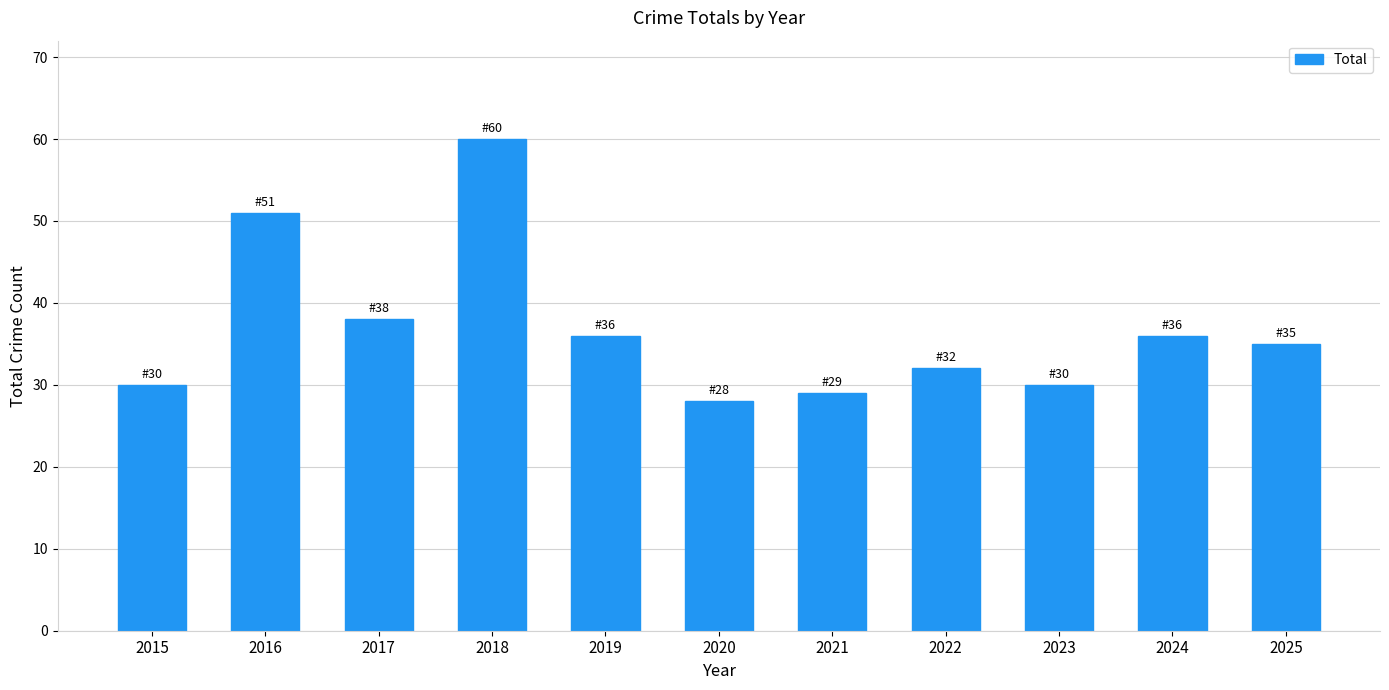

What is the change in value from 2016 to 2022?

-19